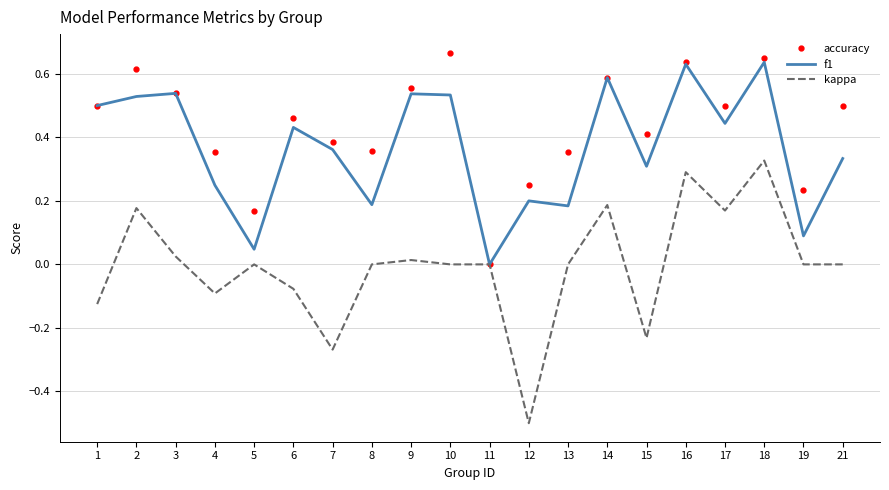

Rank the series by their average value, from lowest to highest.

kappa, f1, accuracy